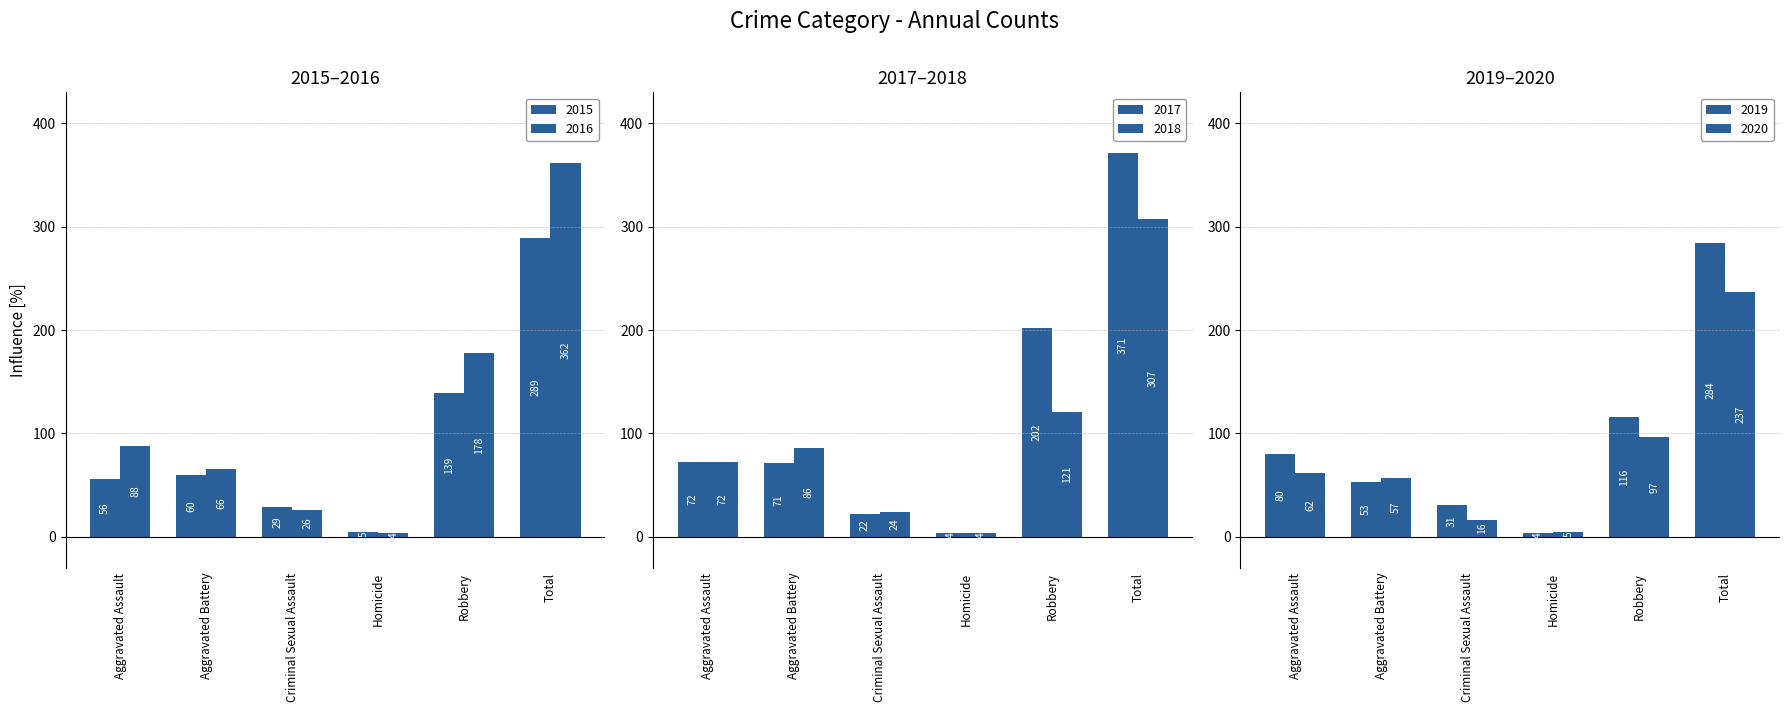

What is the difference between the maximum and second lowest values in the 2019 series?

253